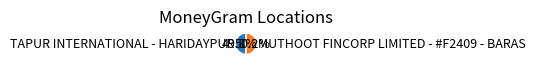

What portion of the pie excludes TAPUR INTERNATIONAL - HARIDAYPUR?

50.2%